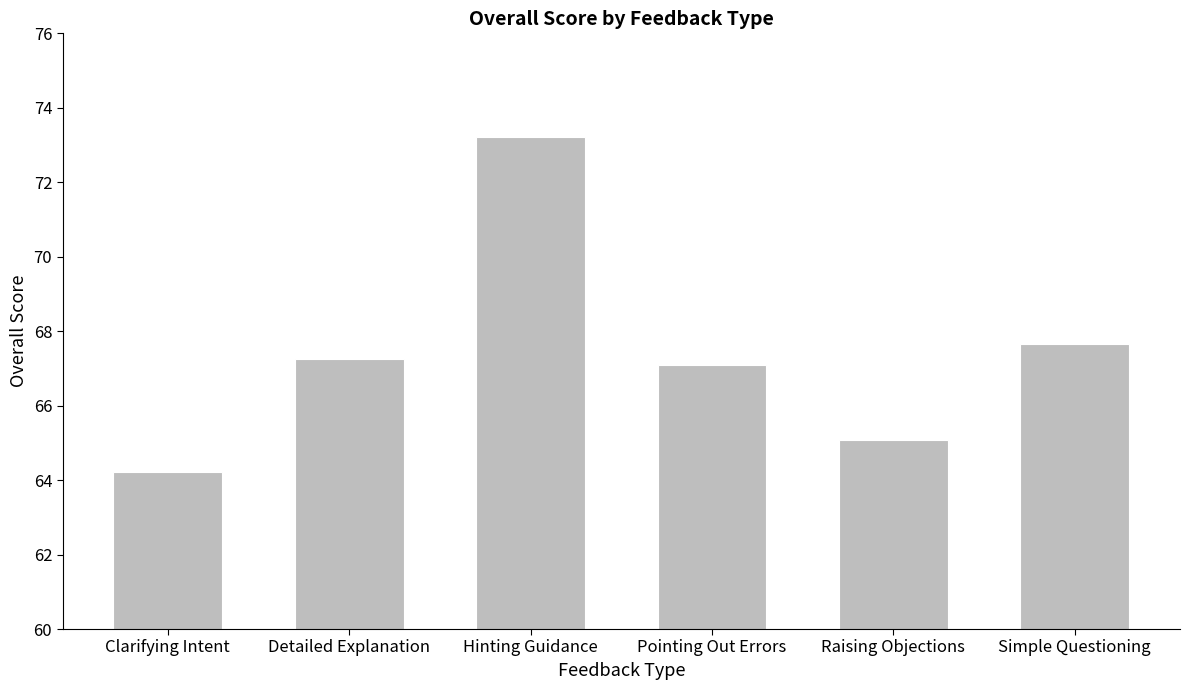

The value at Detailed Explanation is 67.2. True or false?

True